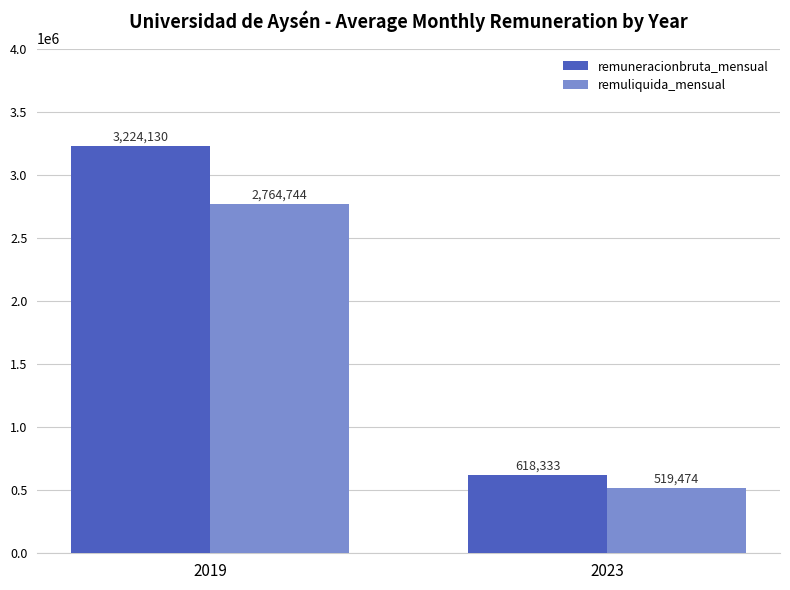

At which category is the sum across all series the highest?

2019